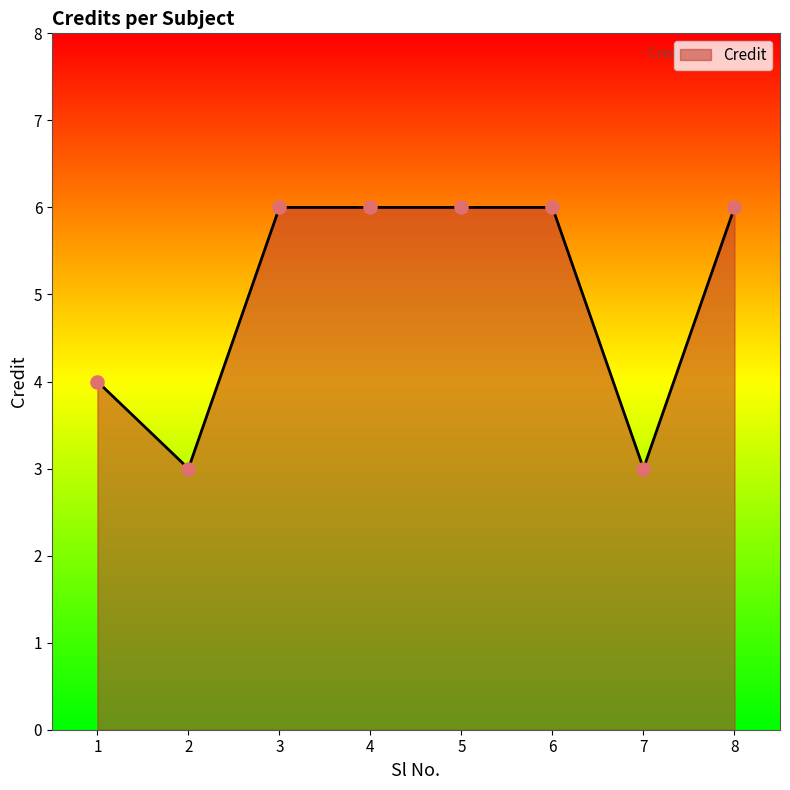

What is the ratio of the value at 2 to the value at 7?

1.0